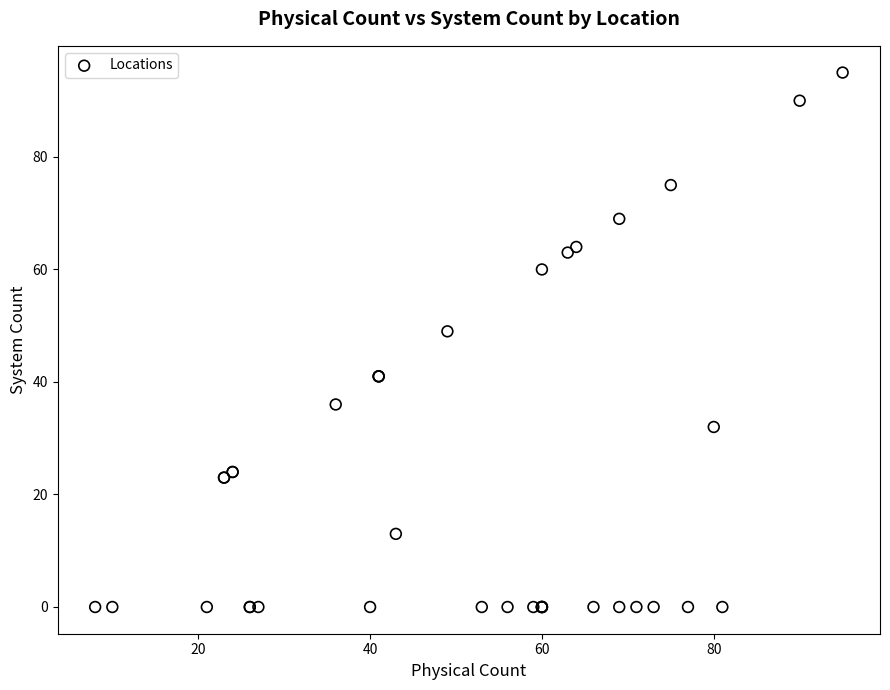

What Y value in the scatter plot is closest to 47?

49